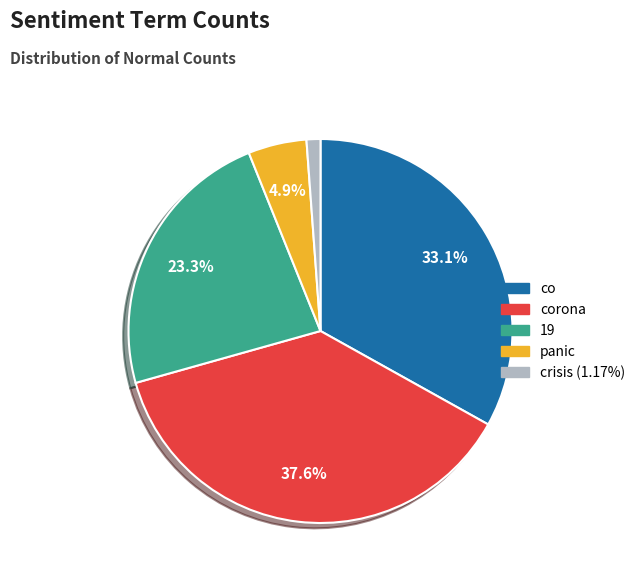

Is there any slice that represents more than half of the pie?

No